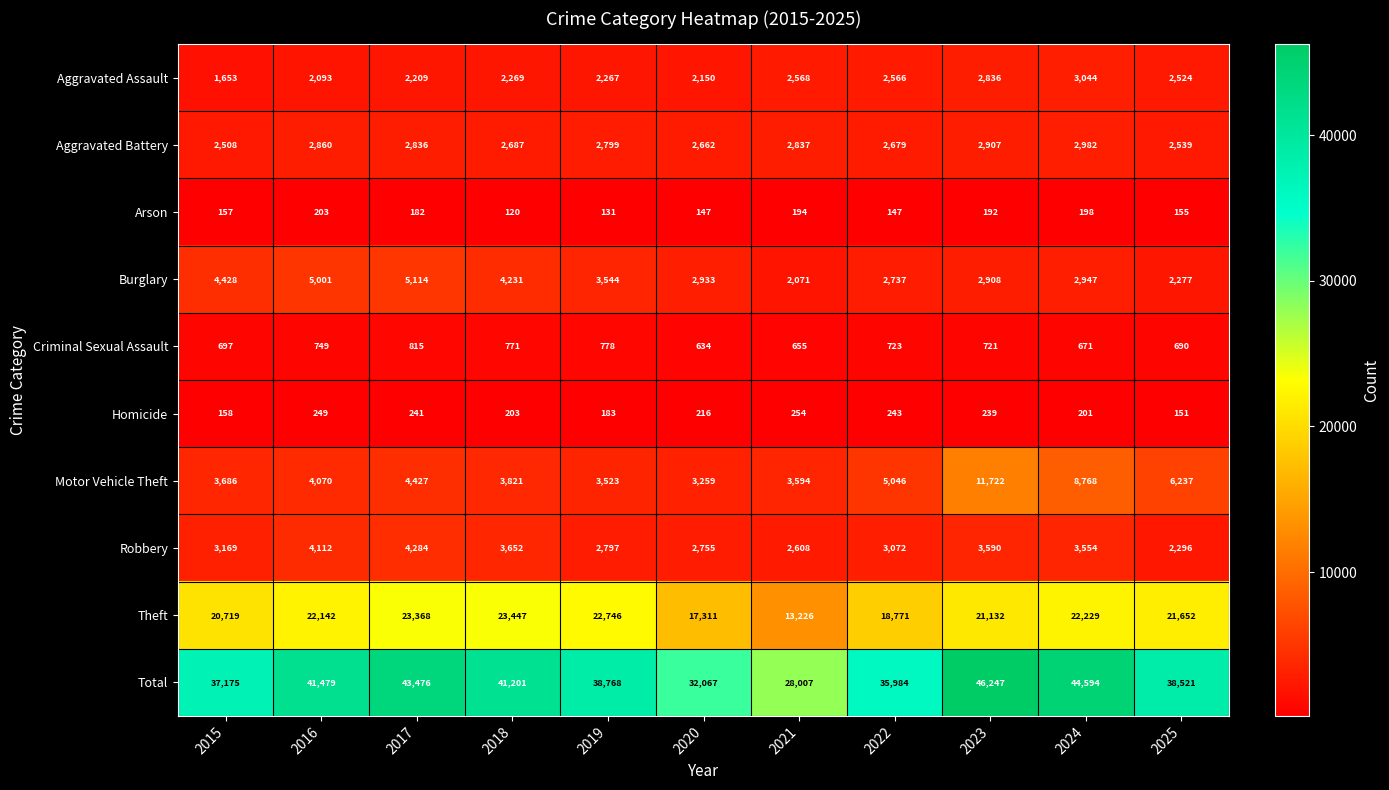

Is it true that Homicide equals 151 at 2025?

True